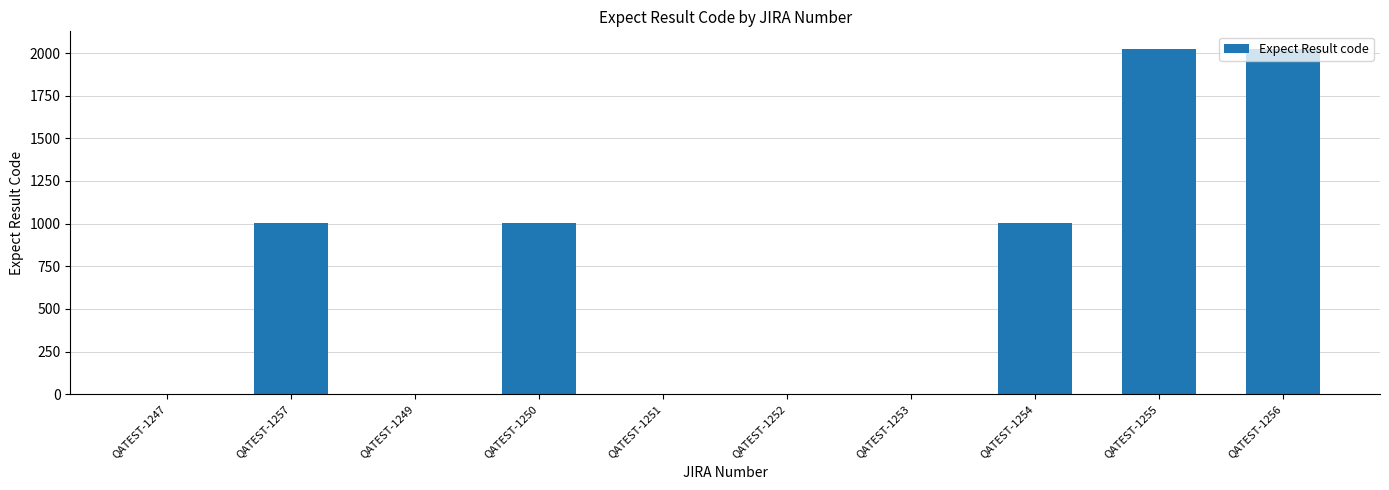

What is the difference between the values at QATEST-1256 and QATEST-1250?

1024